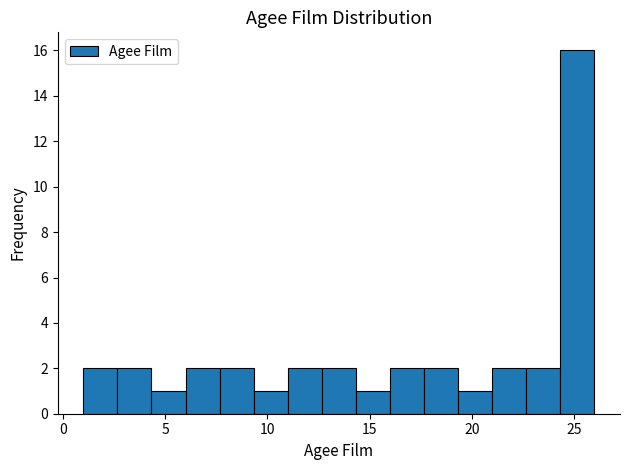

Around what value on the x-axis is the tallest bar? Give the approximate position of its centre, as read against the axis.

25.0